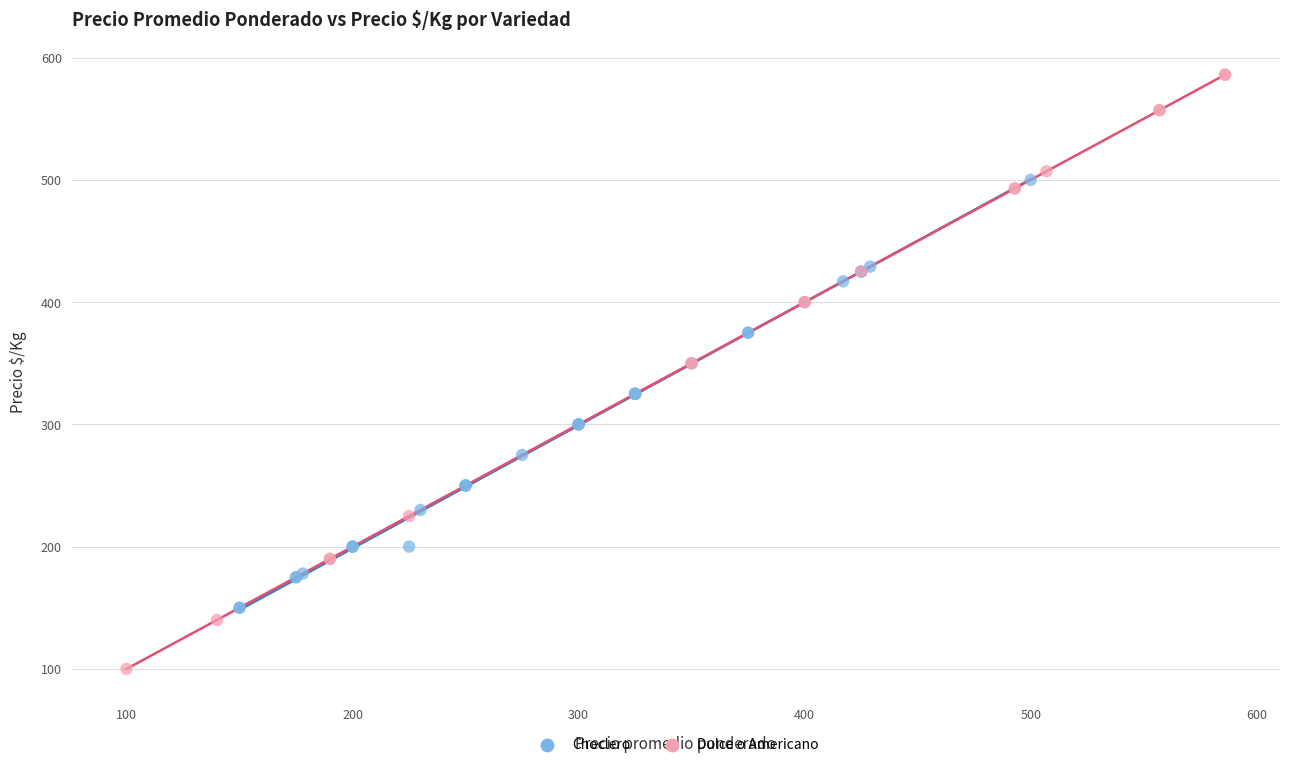

Which series has the largest Y range (max minus min)?

Dulce o Americano